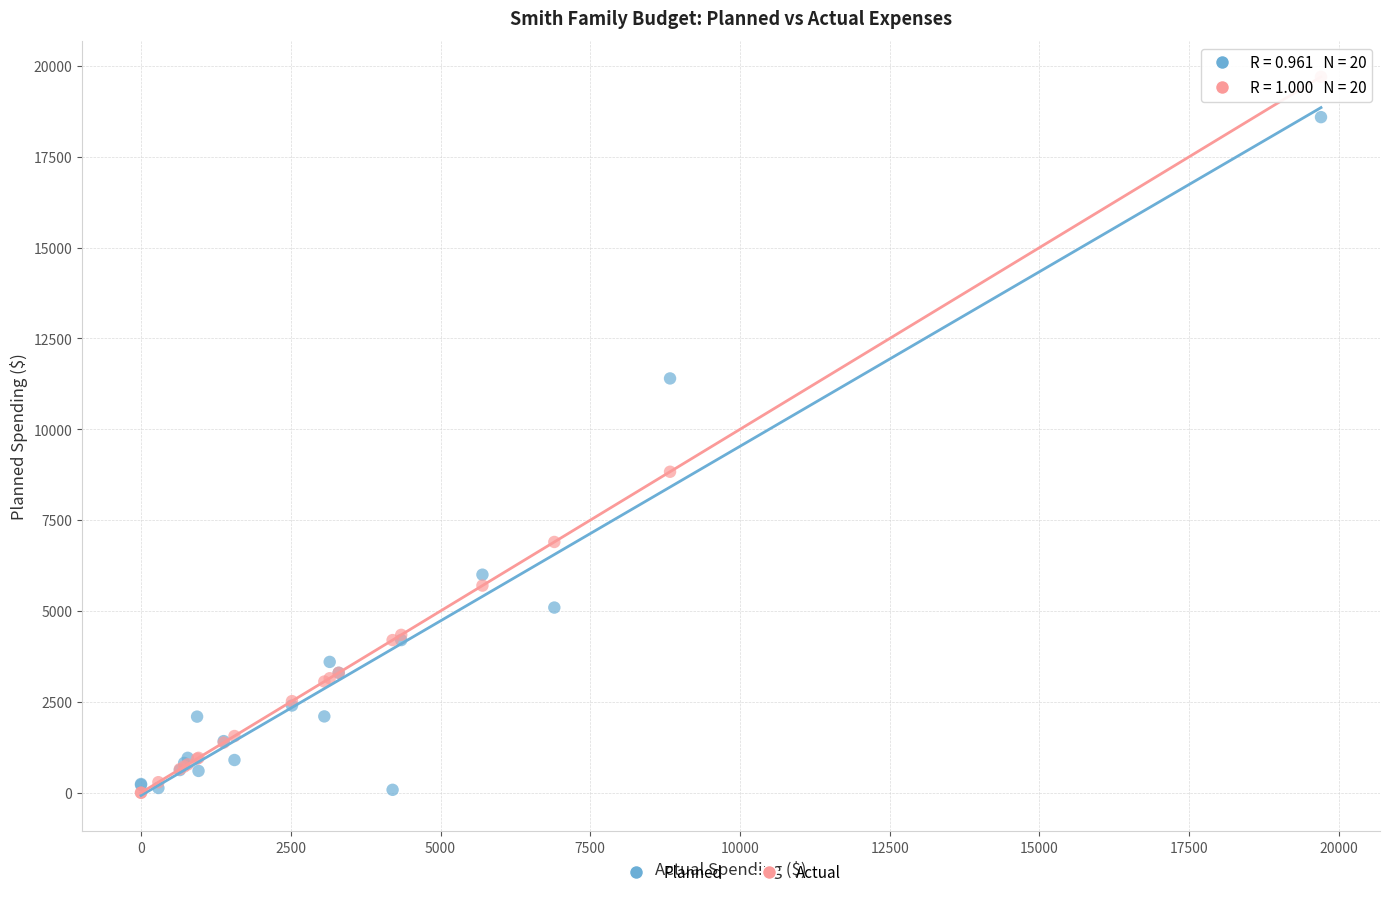

In the Actual series, what Y value is closest to 9850?

8832